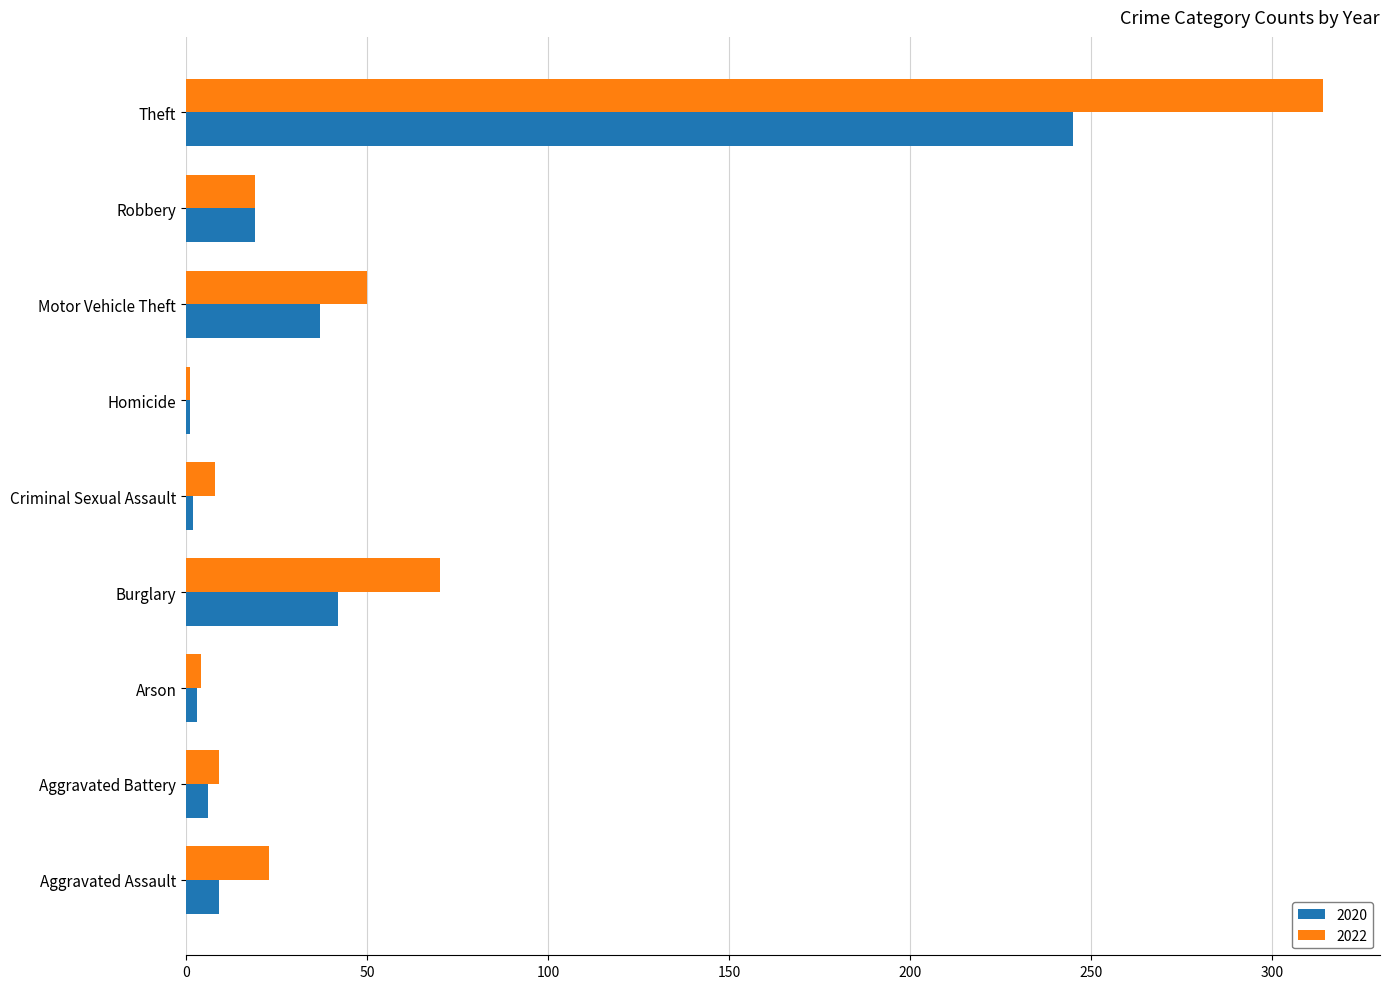

What is the difference between the highest and lowest values at Motor Vehicle Theft?

13